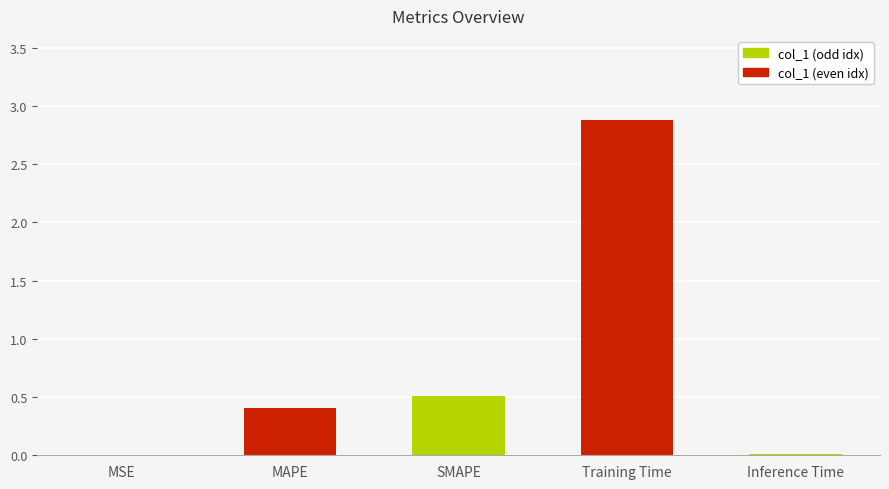

Which category has the highest value across all series?

Training Time